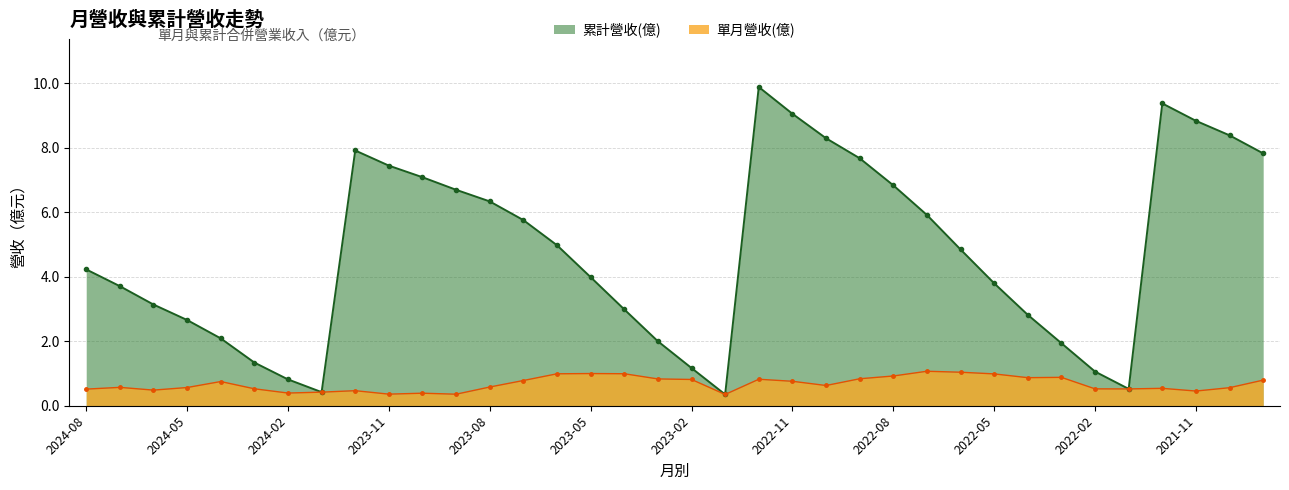

Reading left to right, list all the values displayed in this chart.

單月營收(億): 0.5	0.6	0.5	0.6	0.8	0.5	0.4	0.4	0.5	0.4	0.4	0.4	0.6	0.8	1.0	1.0	1.0	0.8	0.8	0.3	0.8	0.8	0.6	0.8	0.9	1.1	1.0	1.0	0.9	0.9	0.5	0.5	0.5	0.5	0.6	0.8
累計營收(億): 4.2	3.7	3.1	2.7	2.1	1.3	0.8	0.4	7.9	7.5	7.1	6.7	6.3	5.8	5.0	4.0	3.0	2.0	1.2	0.3	9.9	9.1	8.3	7.7	6.8	5.9	4.8	3.8	2.8	1.9	1.1	0.5	9.4	8.8	8.4	7.8